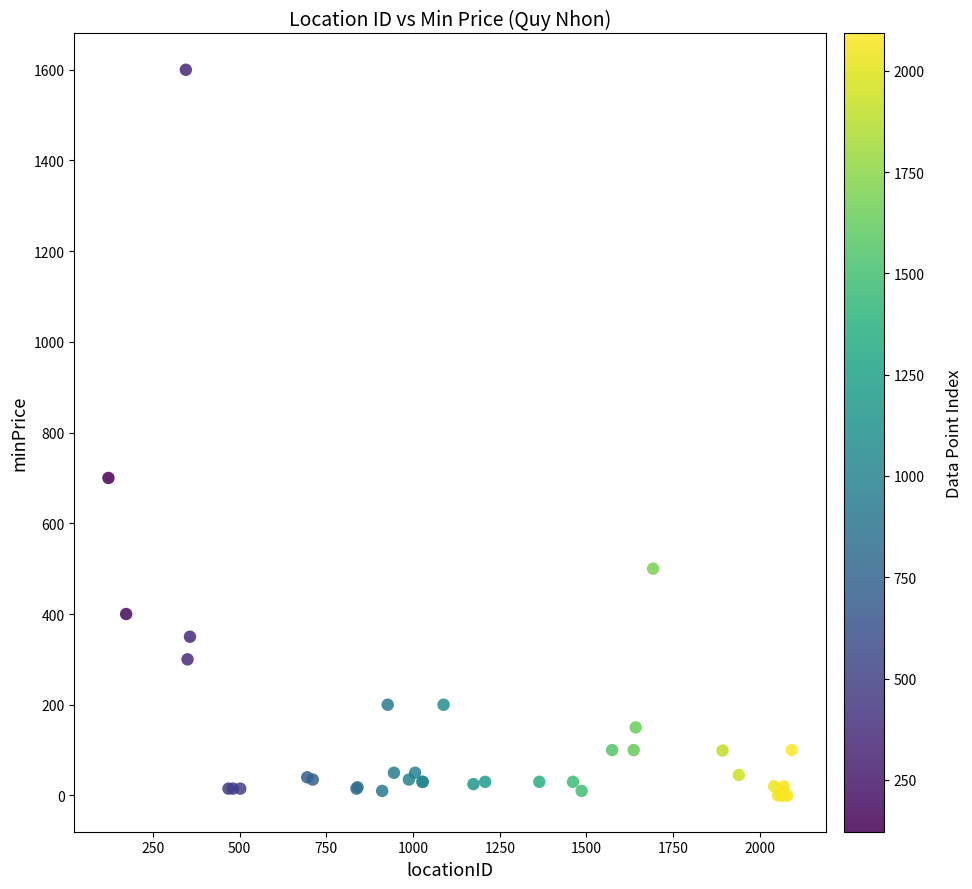

What Y value in the scatter plot is closest to 800?

700